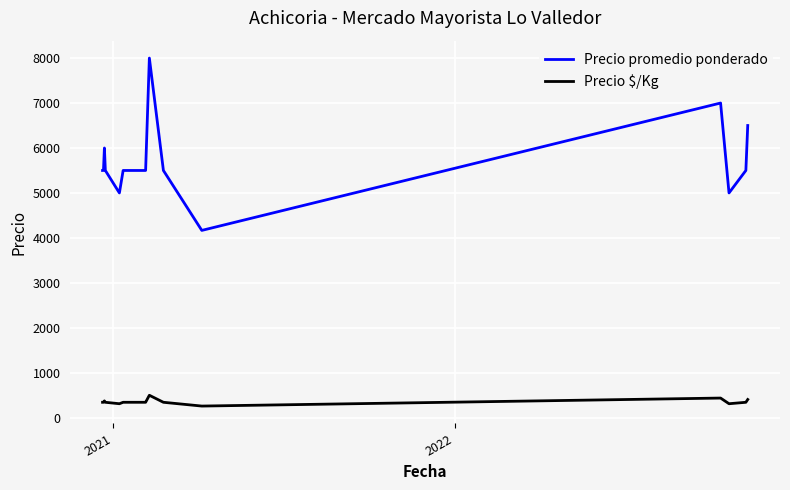

Rank the series by their maximum value, from lowest to highest.

Precio $/Kg, Precio promedio ponderado